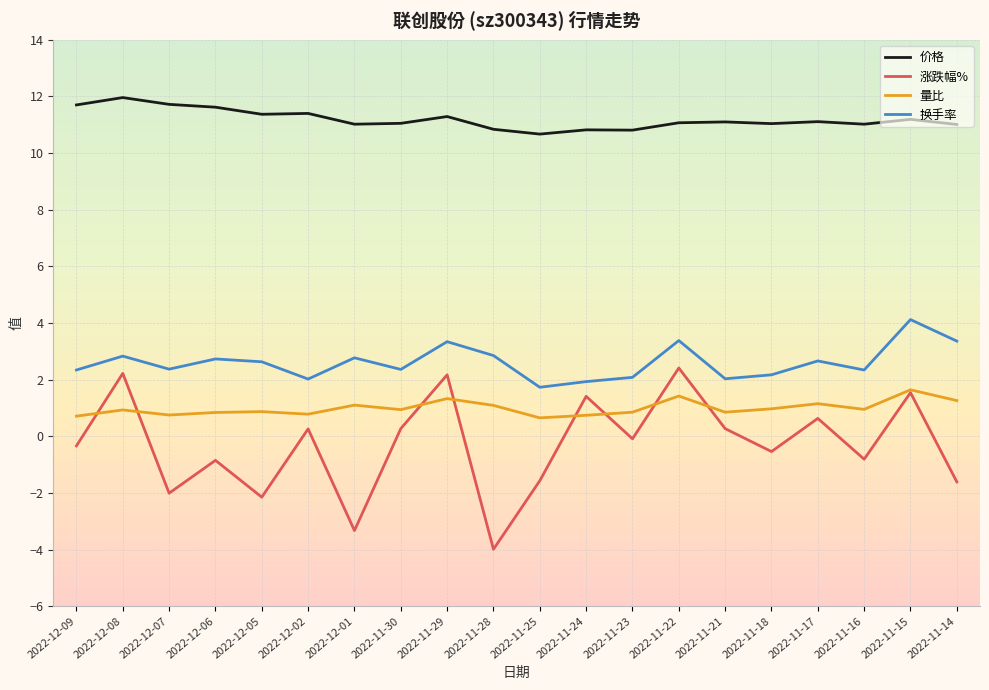

True or false: 换手率 and 涨跌幅% intersect in this chart.

False